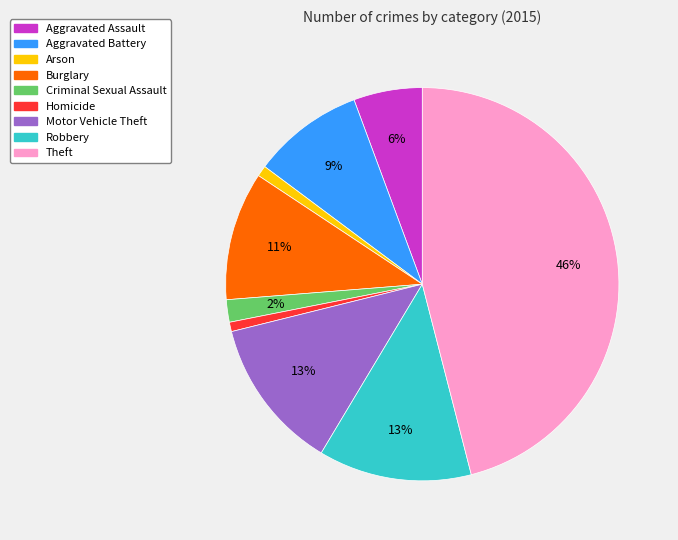

To the nearest percent, what is the difference between the Arson and Criminal Sexual Assault slice percentages?

1%